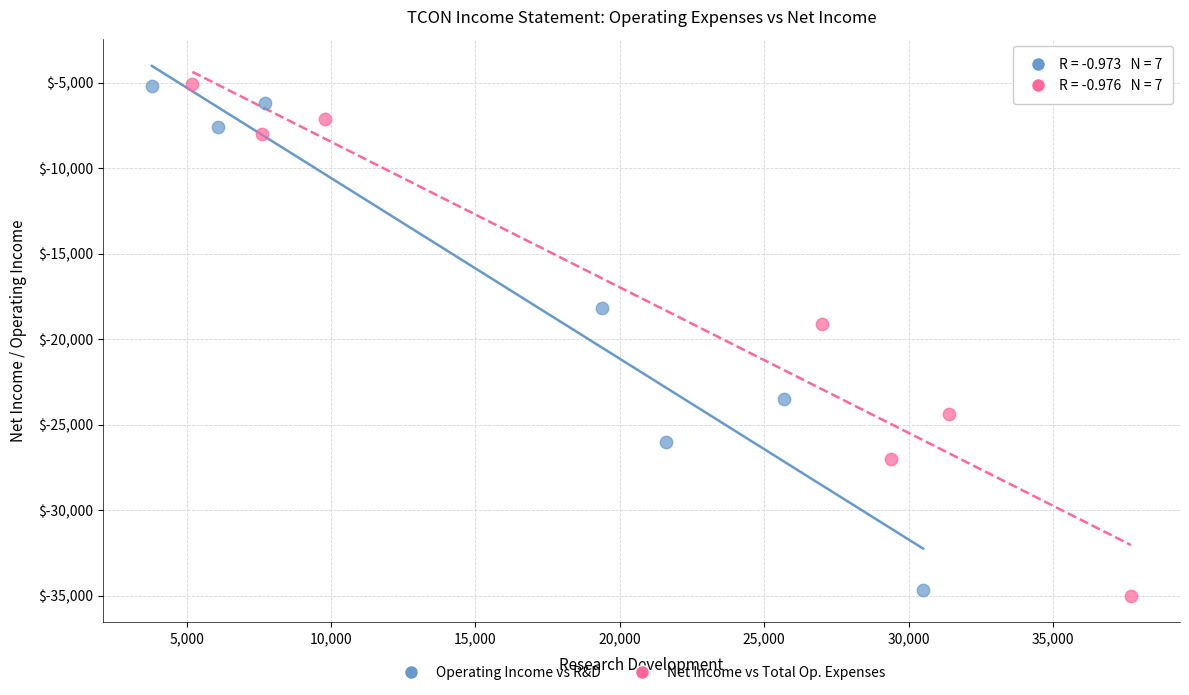

What are all the series names shown in the legend?

Operating Income vs R&D, Net Income vs Total Op. Expenses